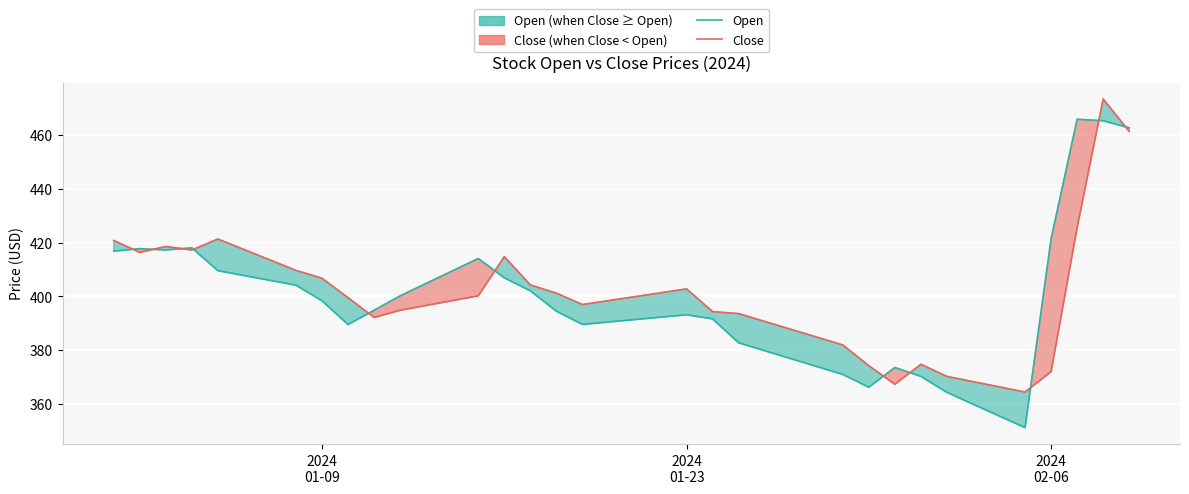

How many interior local valleys does the Close series have?

6